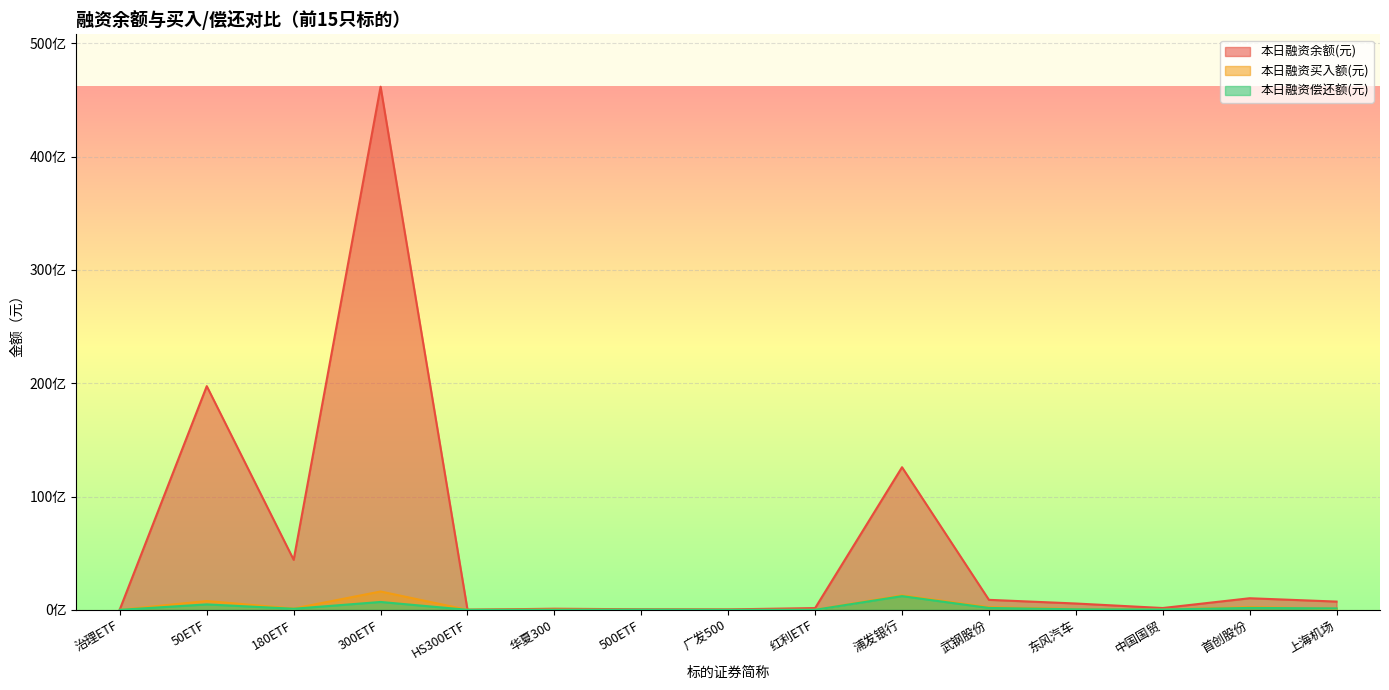

List the series in order of their peak value, lowest first.

本日融资偿还额(元), 本日融资买入额(元), 本日融资余额(元)